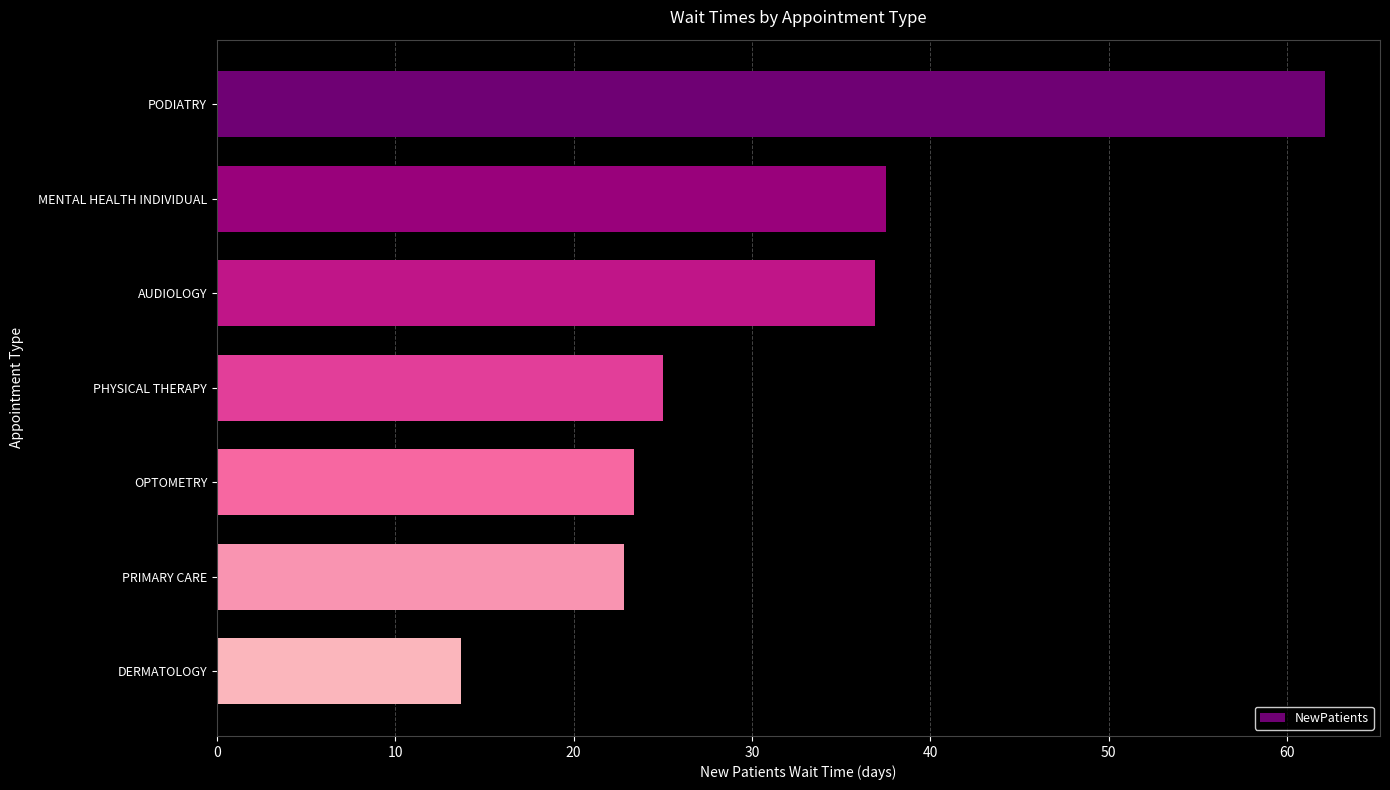

What is the greatest value displayed?

62.1